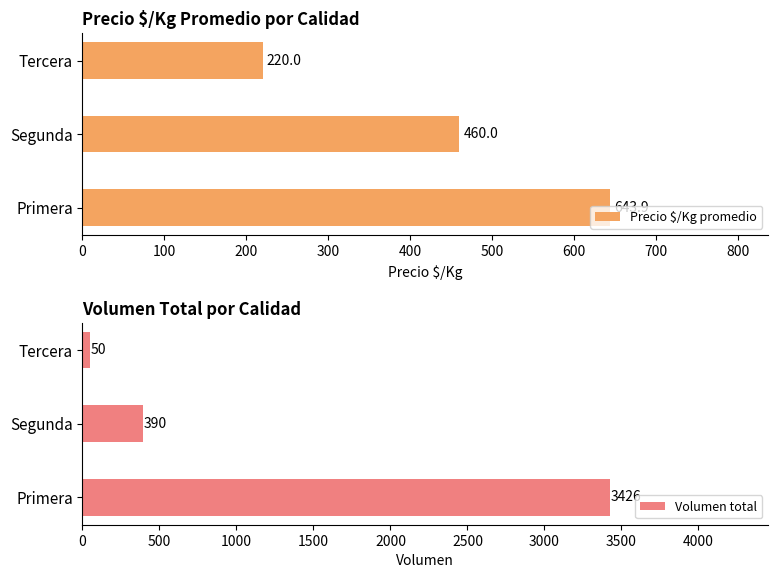

How many groups of bars are there?

3